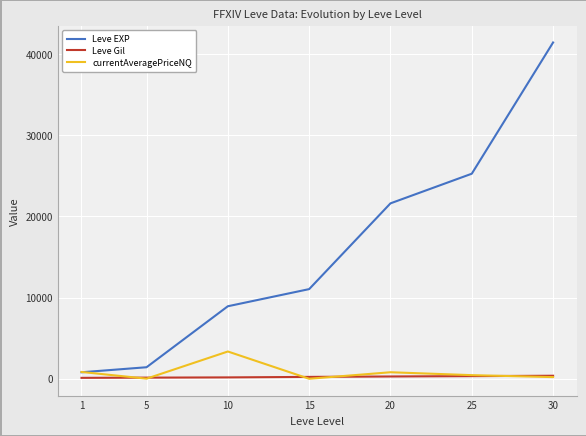

What is the difference between the Leve Gil values at 1 and 20?

168.0